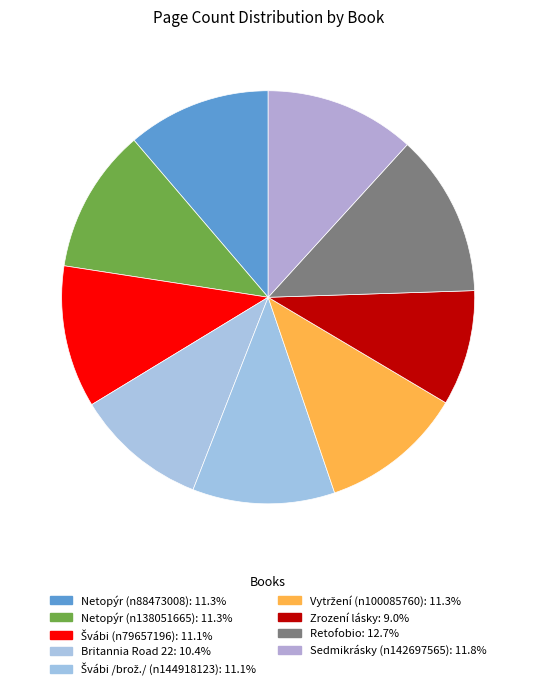

To the nearest percent, what is the average slice percentage?

11%